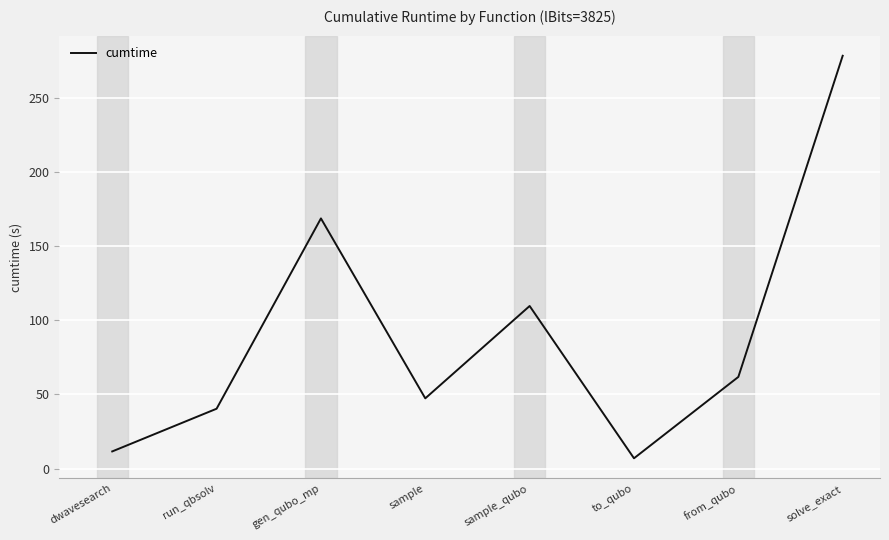

What is the sum of all values?

724.5